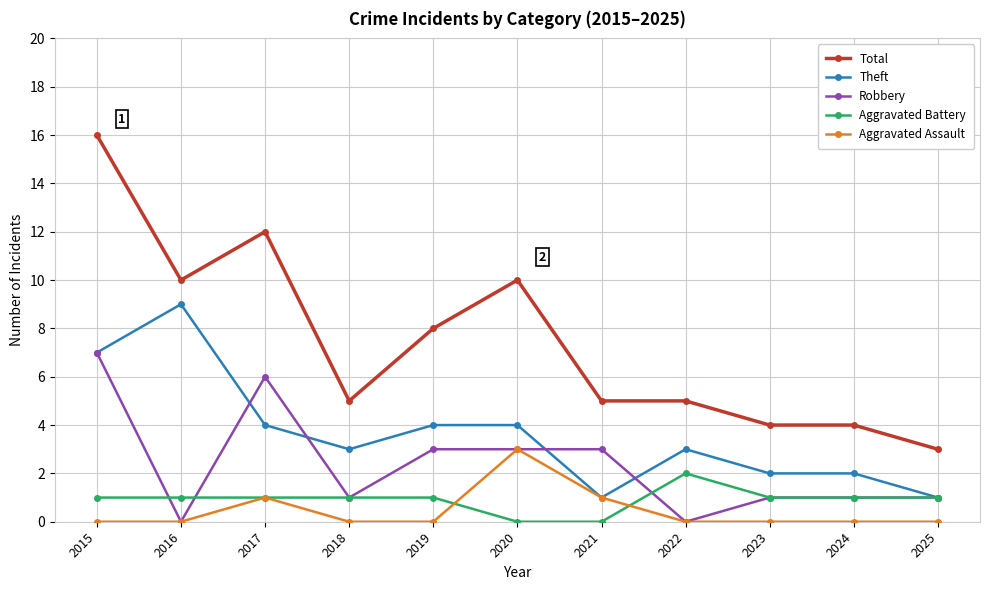

Does the chart display data point markers on the line(s)?

Yes